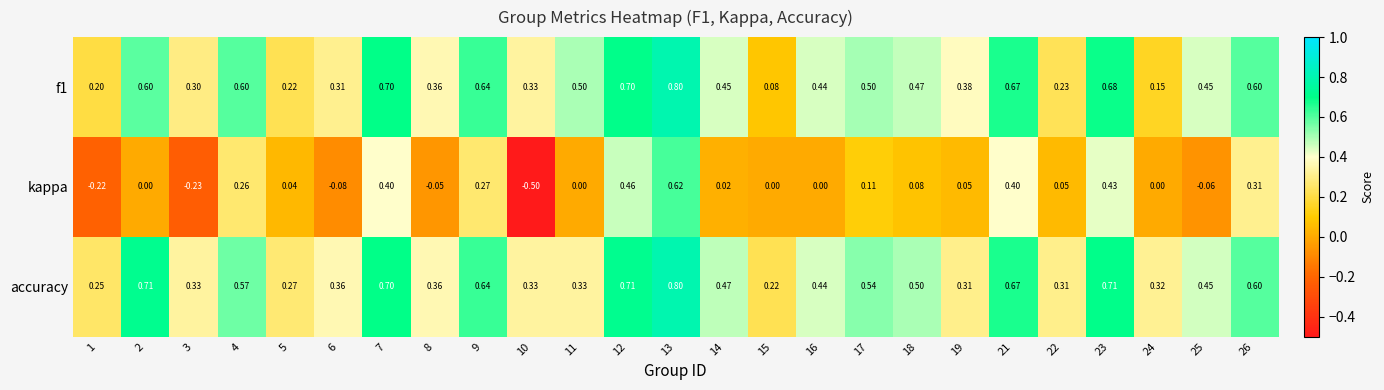

Is the value of kappa at 9 greater than the value of accuracy at 19?

No